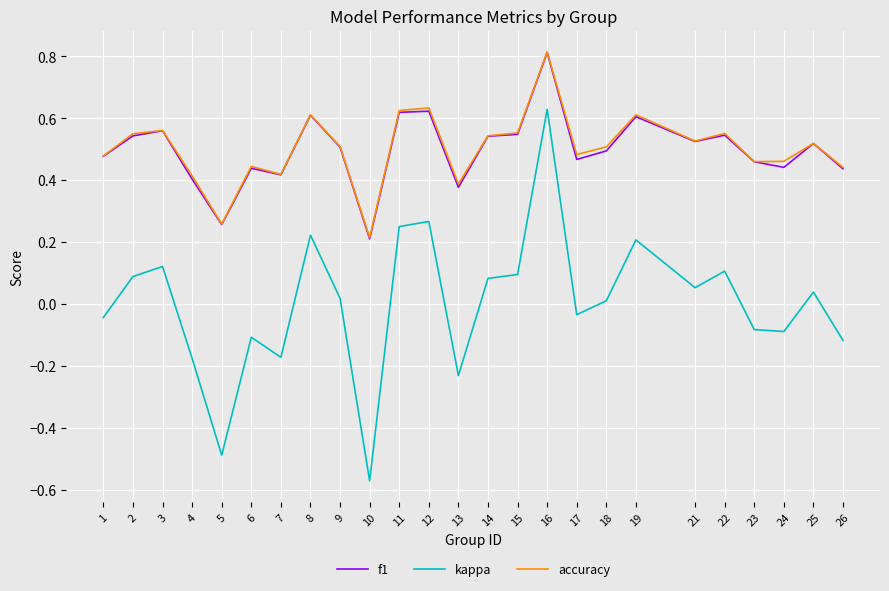

At which category does f1 reach its first local peak?

3